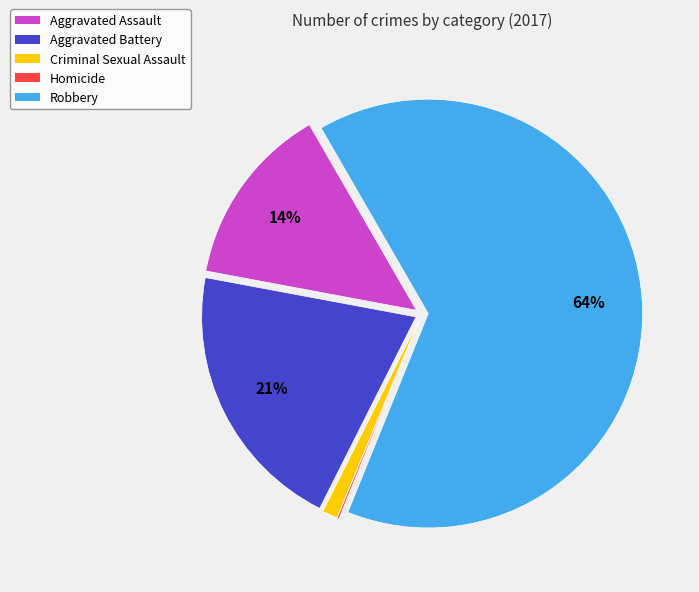

Which has a higher value, Robbery or Aggravated Battery?

Robbery